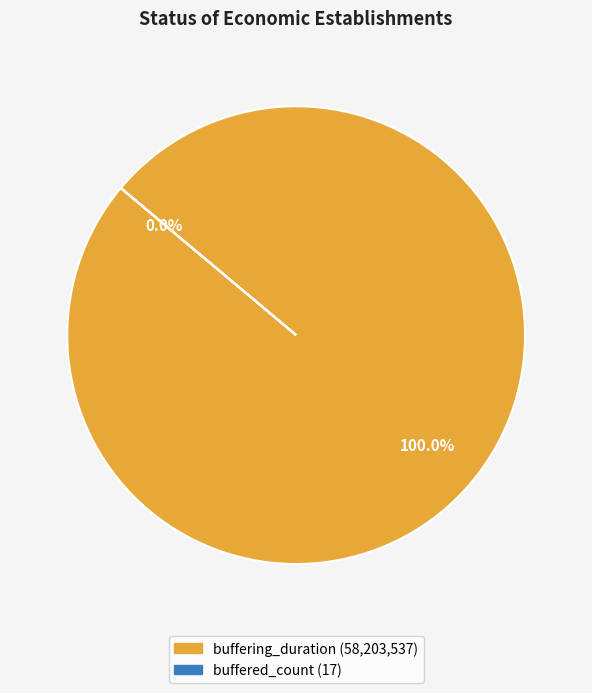

To the nearest percent, what is the difference between the buffering_duration and buffered_count slice percentages?

100%